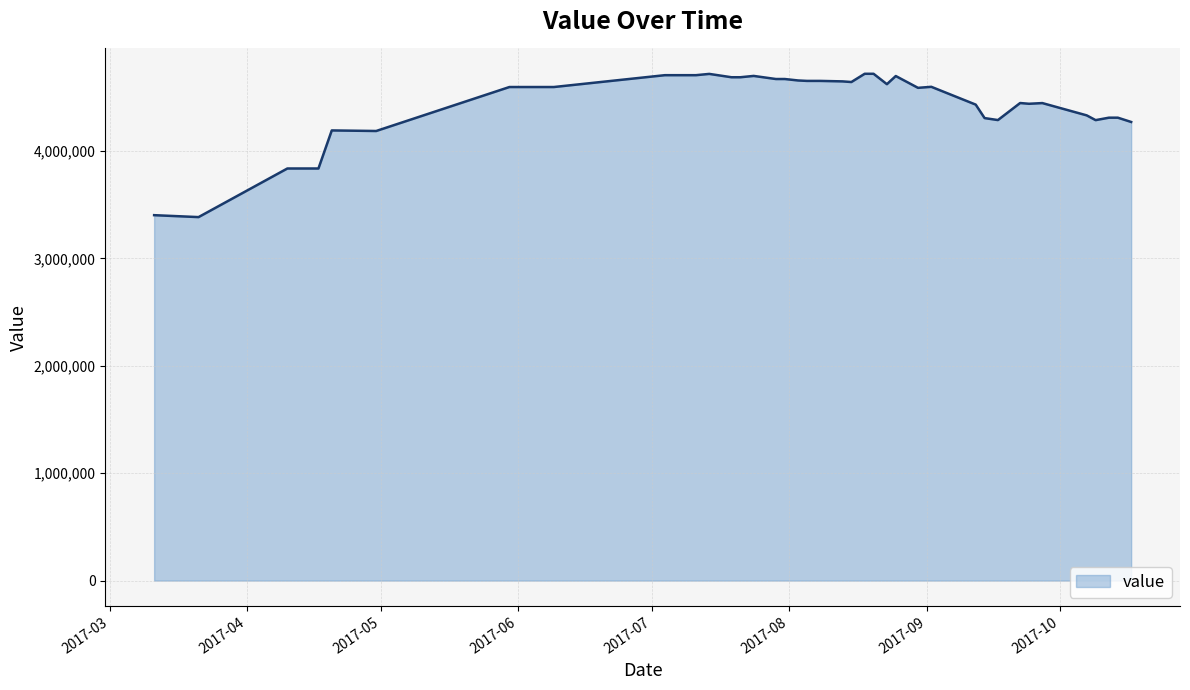

What is the maximum value shown in the chart?

4719900